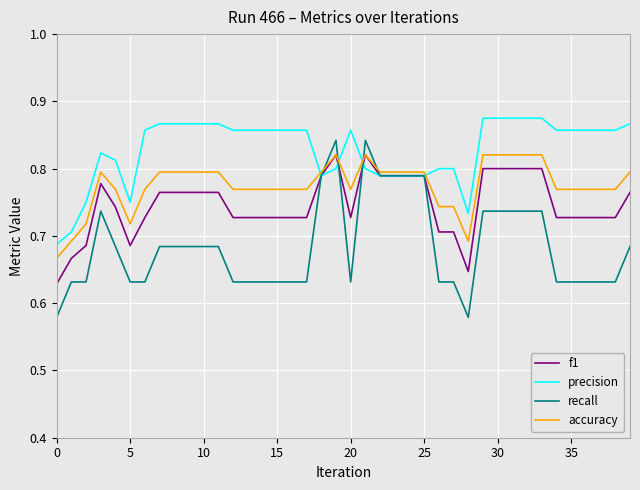

List the series in order of their overall mean, highest first.

precision, accuracy, f1, recall